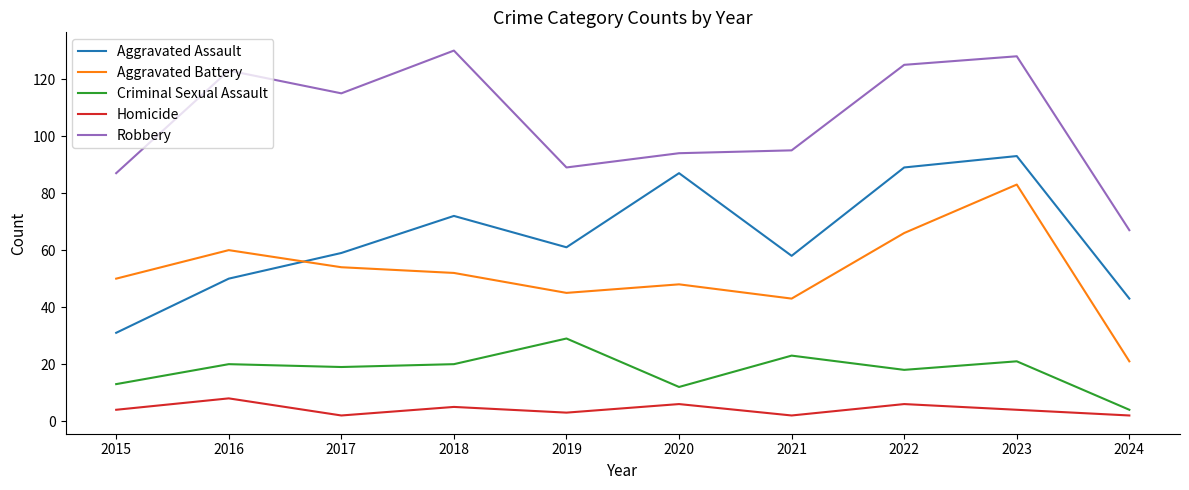

At how many categories does at least one series exceed 63?

10